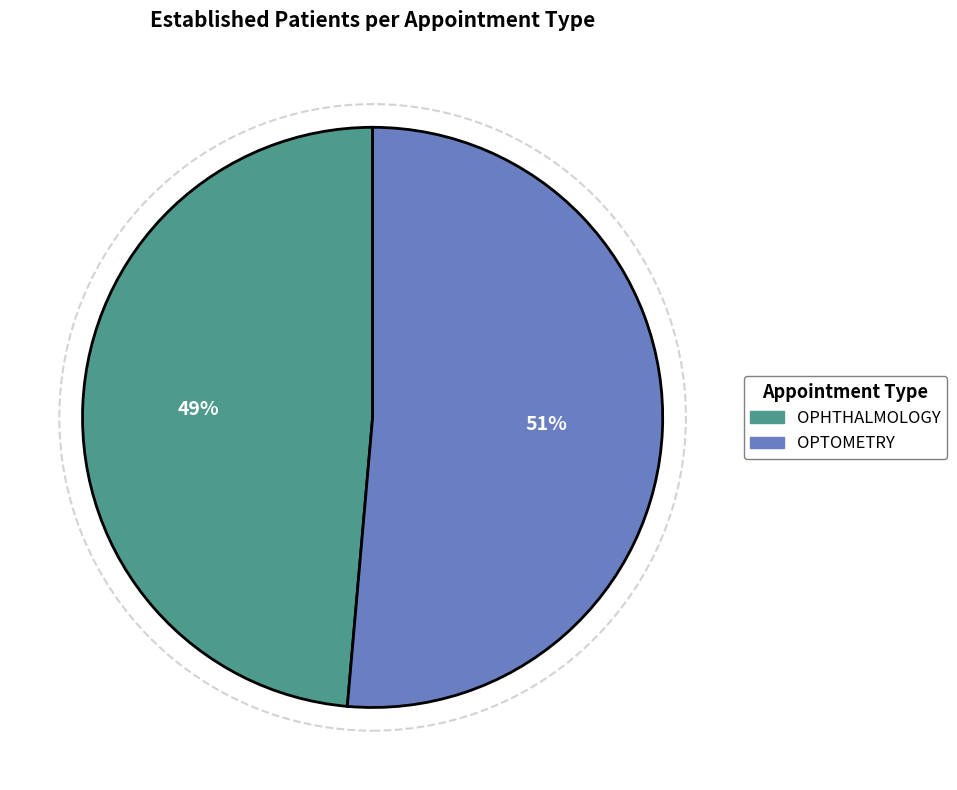

Between OPTOMETRY and OPHTHALMOLOGY, which is larger?

OPTOMETRY